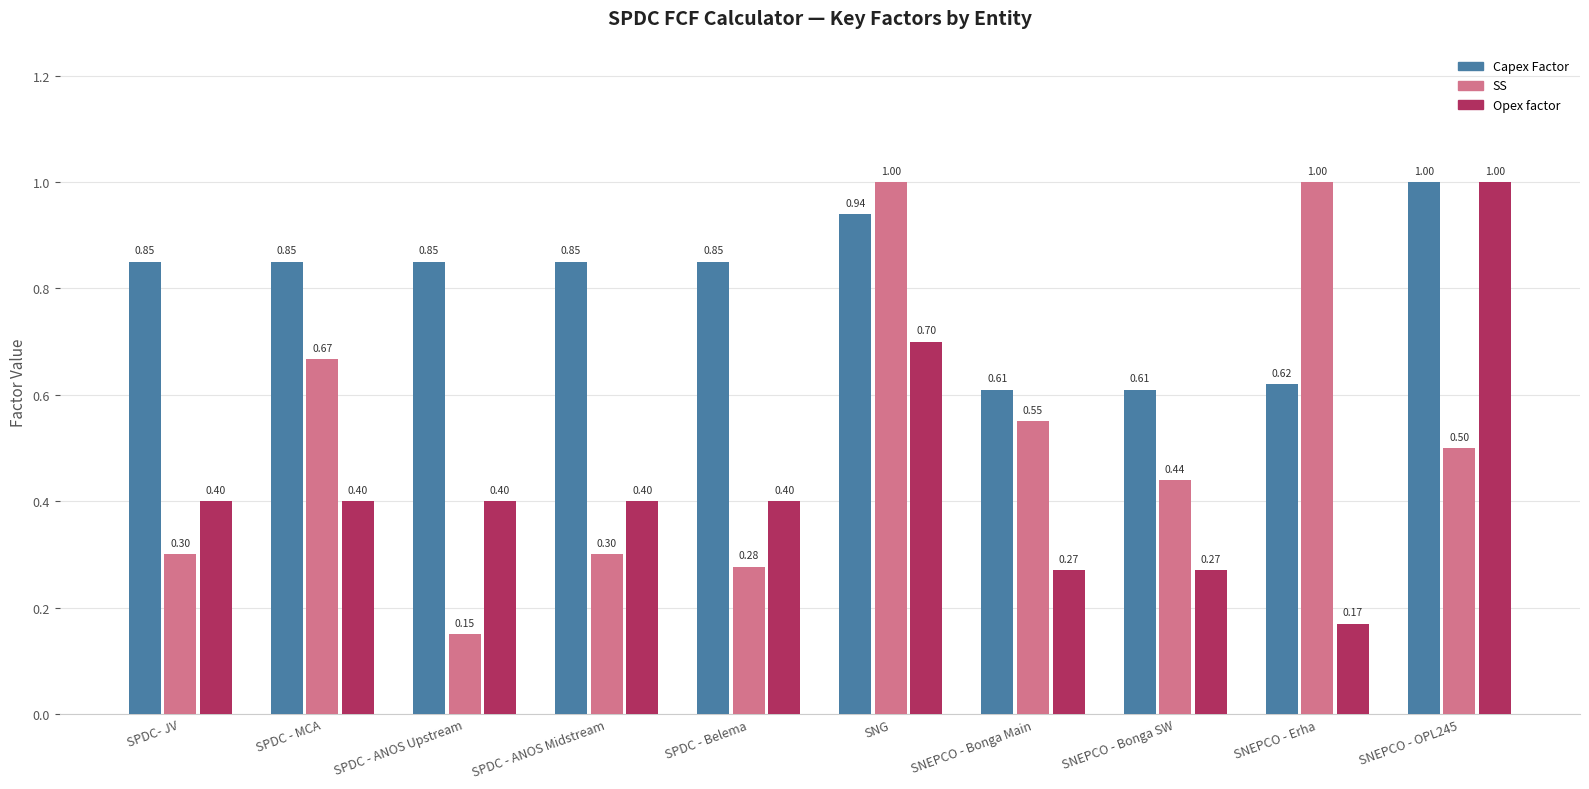

Count the Capex Factor values in the range 0 to 1.

10